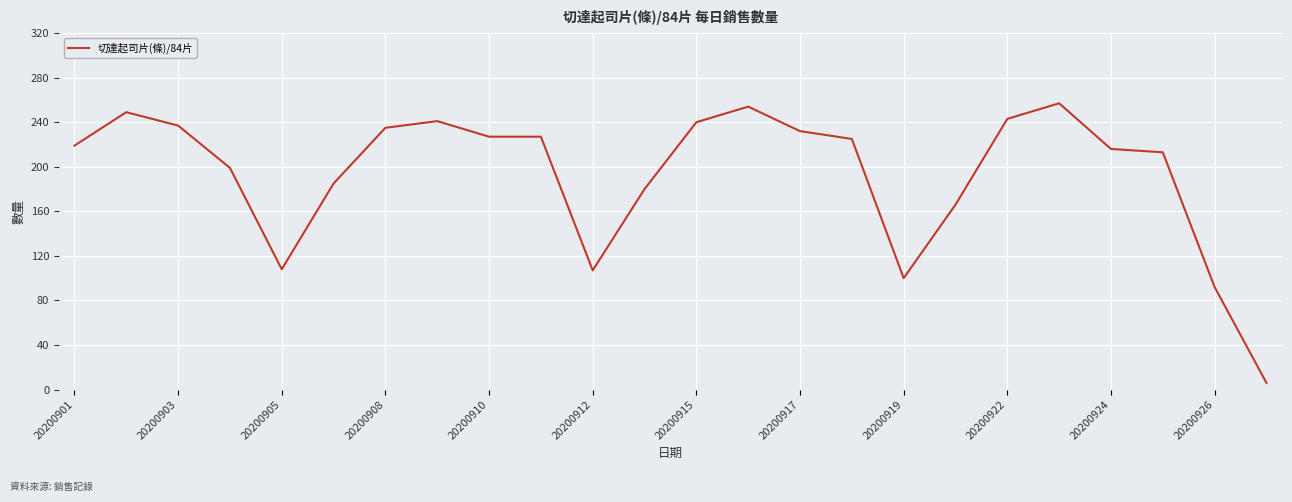

Is this an area chart (filled region under the line)?

No